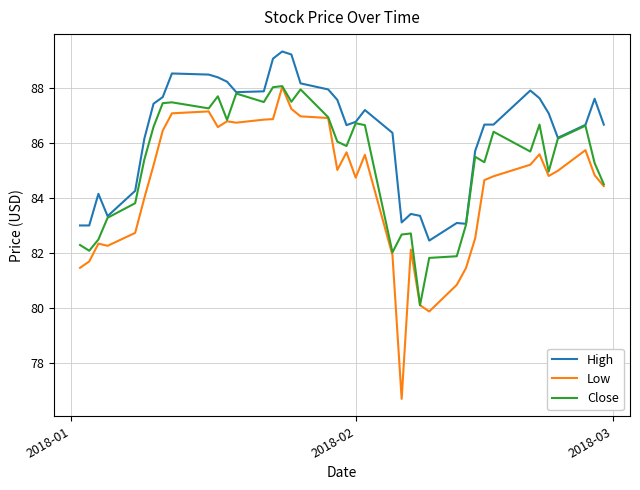

What is the maximum value shown in the chart?

89.3